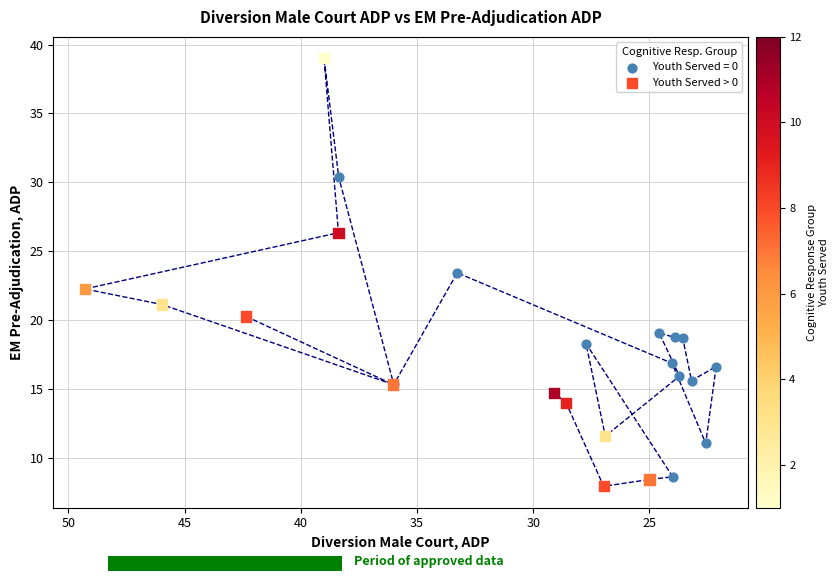

Which series has the widest spread of Y values?

Youth Served > 0